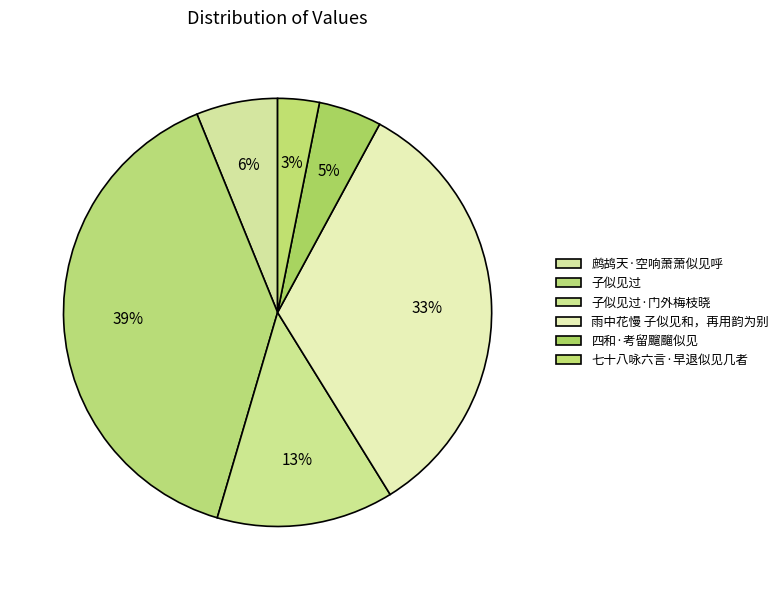

True or false: 子似见过 accounts for 53% of the total.

False